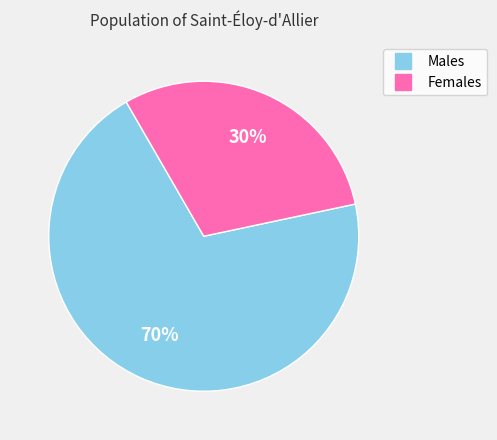

To the nearest percent, what is the average slice percentage?

50%